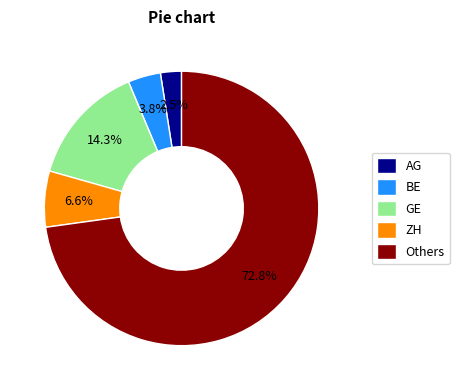

What is the largest slice in the pie chart?

Others